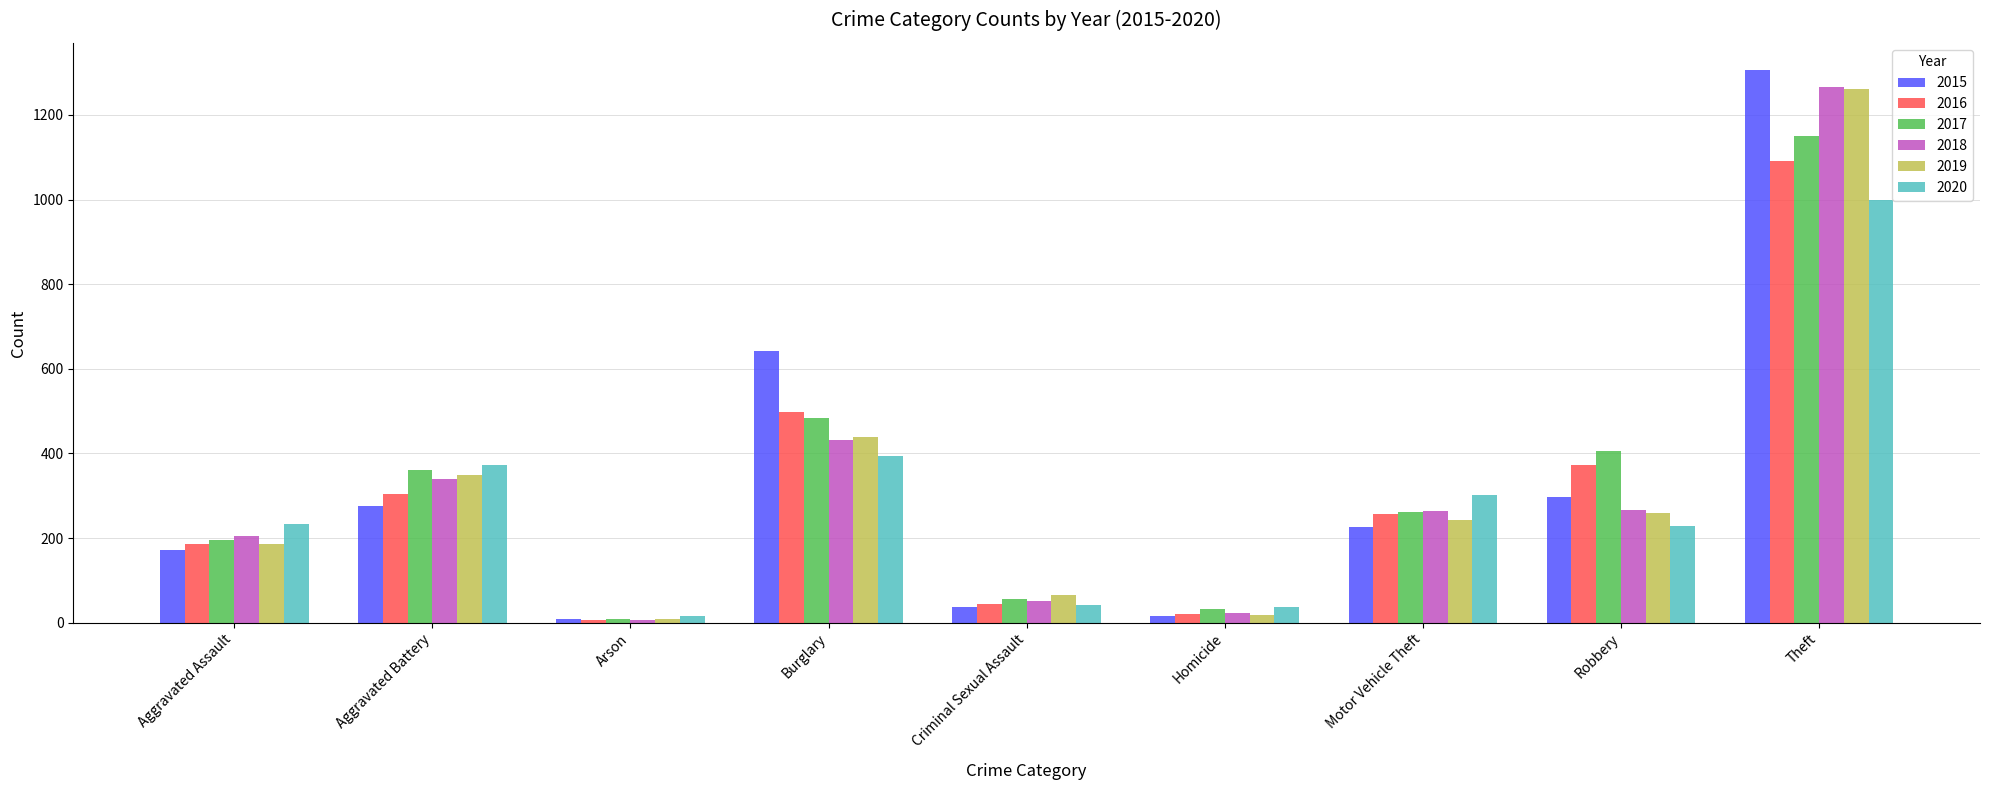

Which series has the largest range (max minus min)?

2015